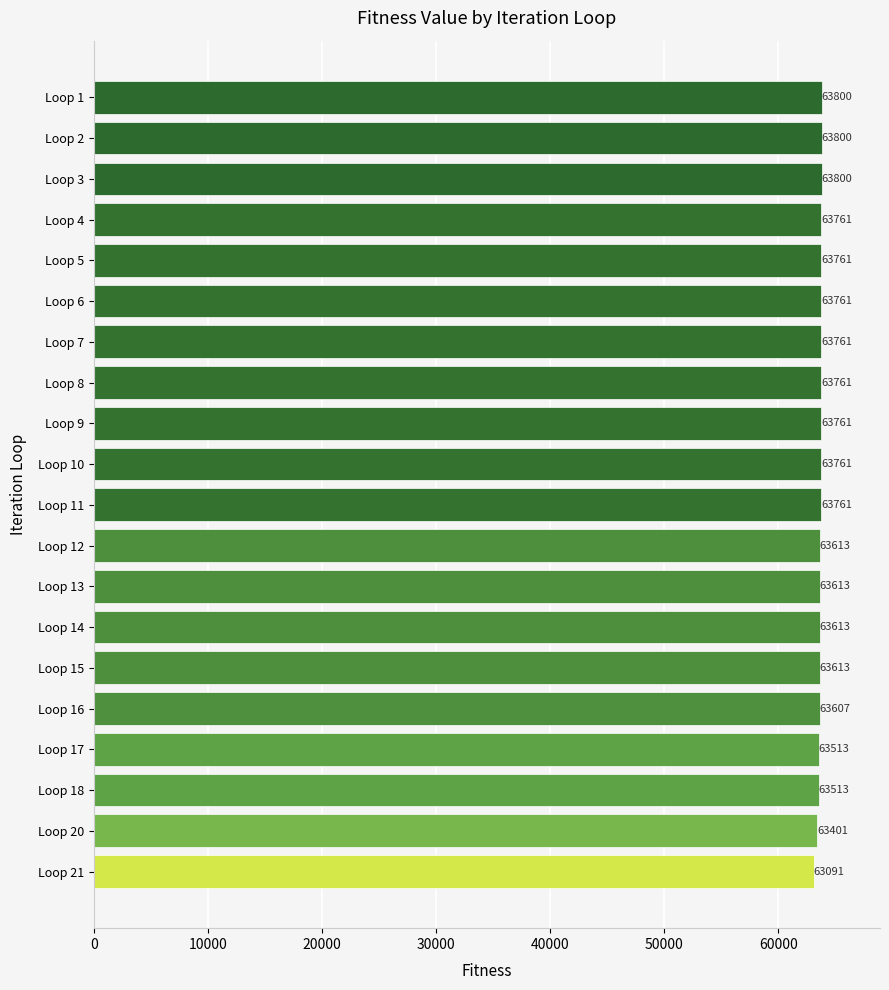

What is the difference between the maximum and second lowest values?

399